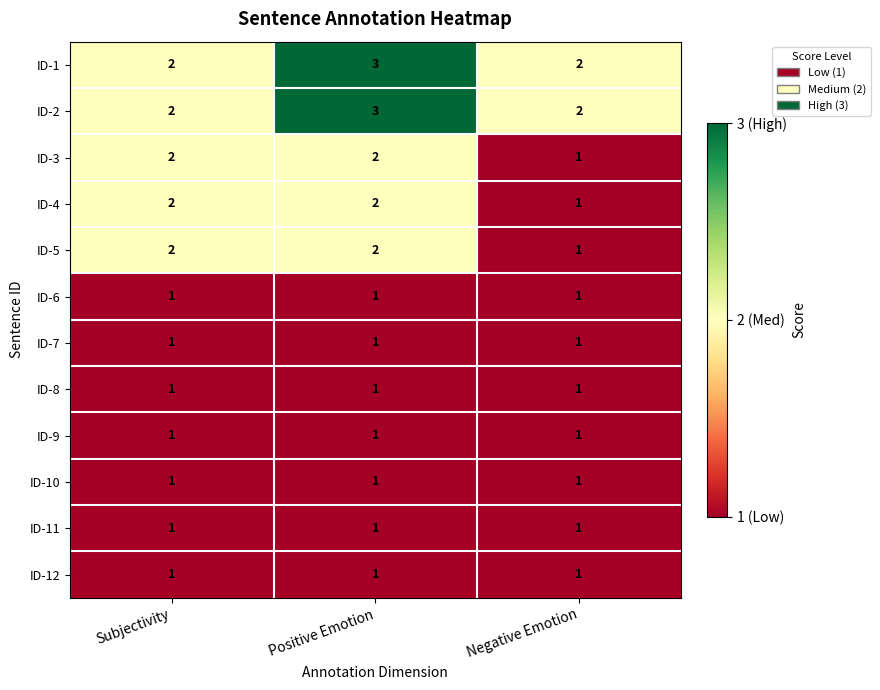

The ID-1 series shows 3 at Subjectivity. True or false?

False